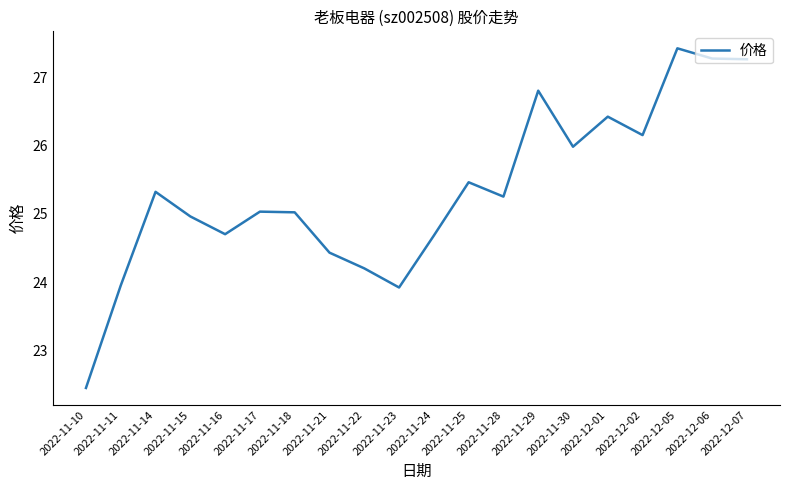

What is the difference between the values at 2022-12-01 and 2022-11-23?

2.5